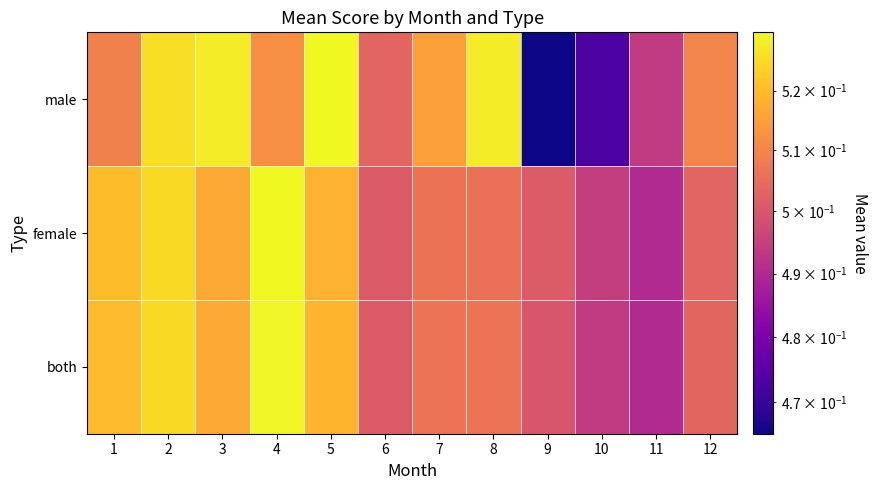

What is the minimum value shown in the chart?

0.5